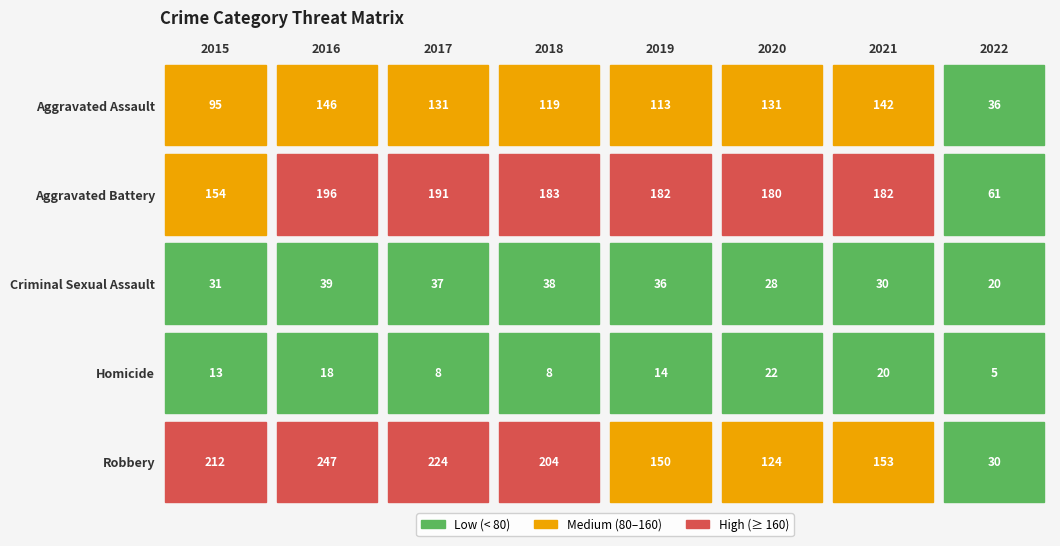

Which category has the lowest value in the Aggravated Battery series?

2022